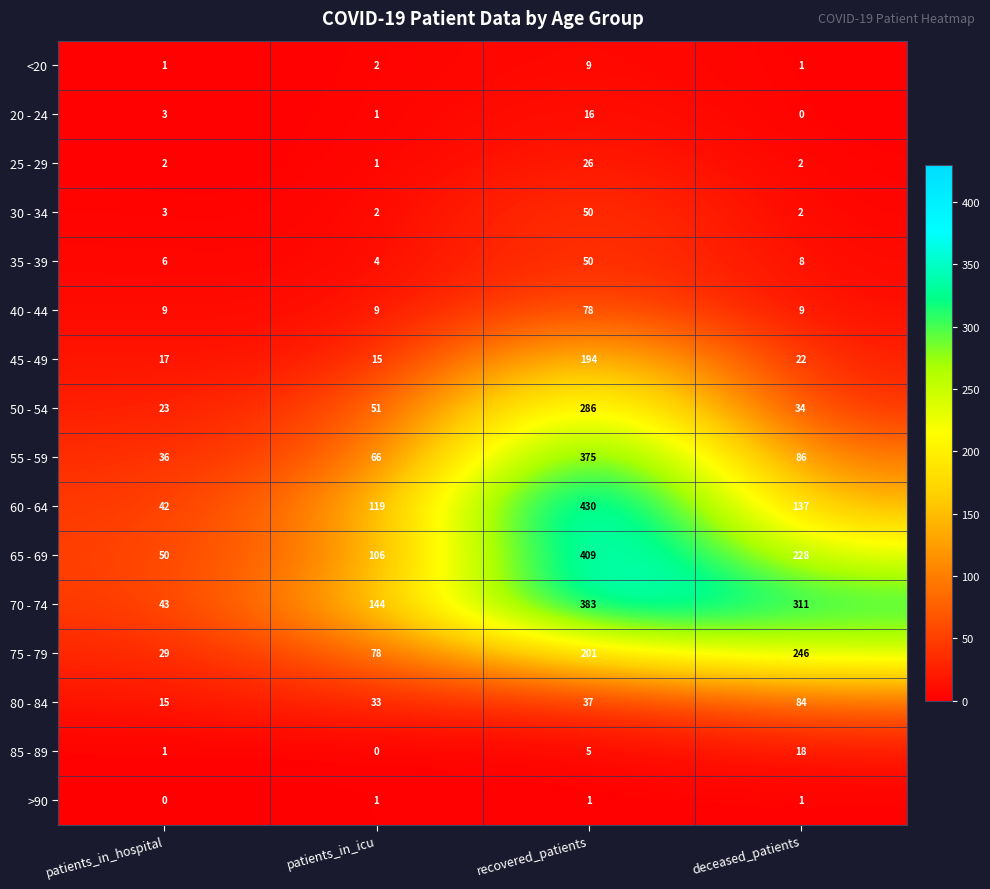

True or false: 65 - 69 has a value of 106 at patients_in_icu.

True